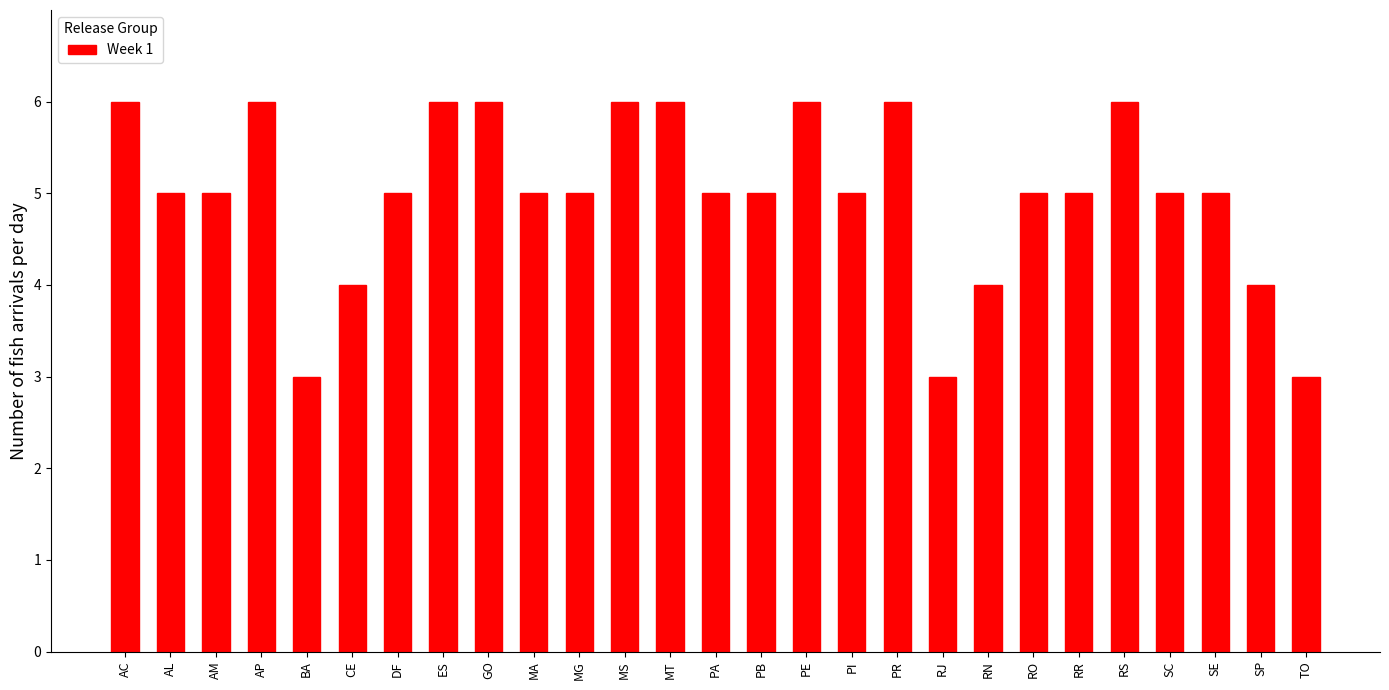

Reading left to right, extract all data points from this chart.

6	5	5	6	3	4	5	6	6	5	5	6	6	5	5	6	5	6	3	4	5	5	6	5	5	4	3